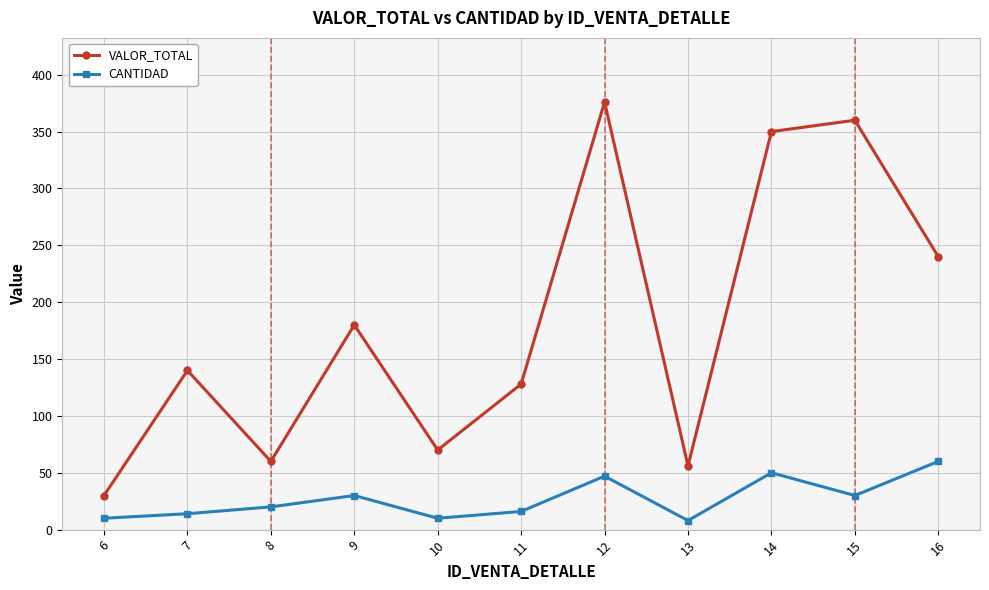

What is the value of the CANTIDAD point at the 10th from the left?

30